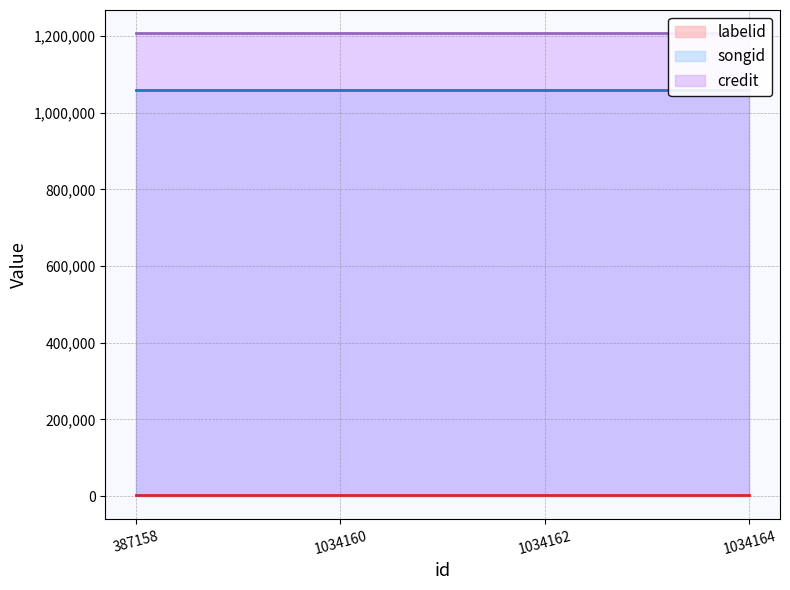

At which label does credit reach its peak?

387158